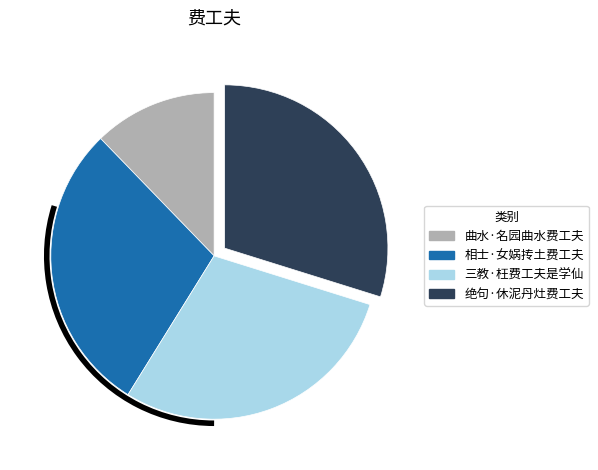

Between 三教·枉费工夫是学仙 and 绝句·休泥丹灶费工夫, which is larger?

绝句·休泥丹灶费工夫